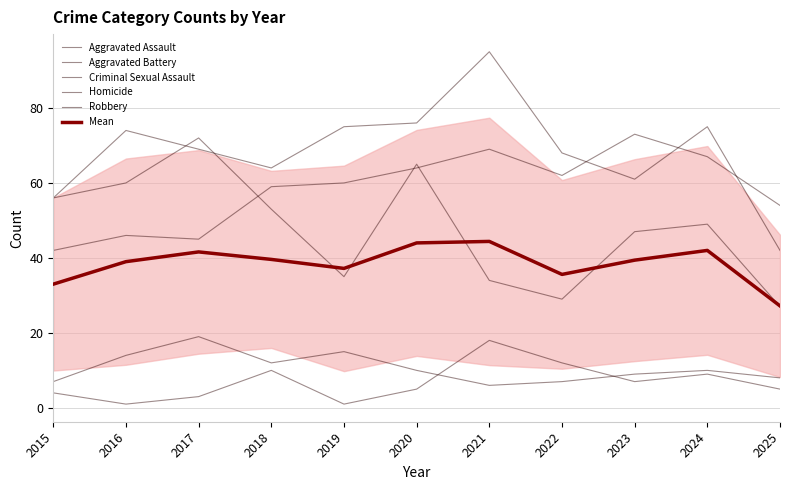

Which category has the lowest value in the Aggravated Assault series?

2015